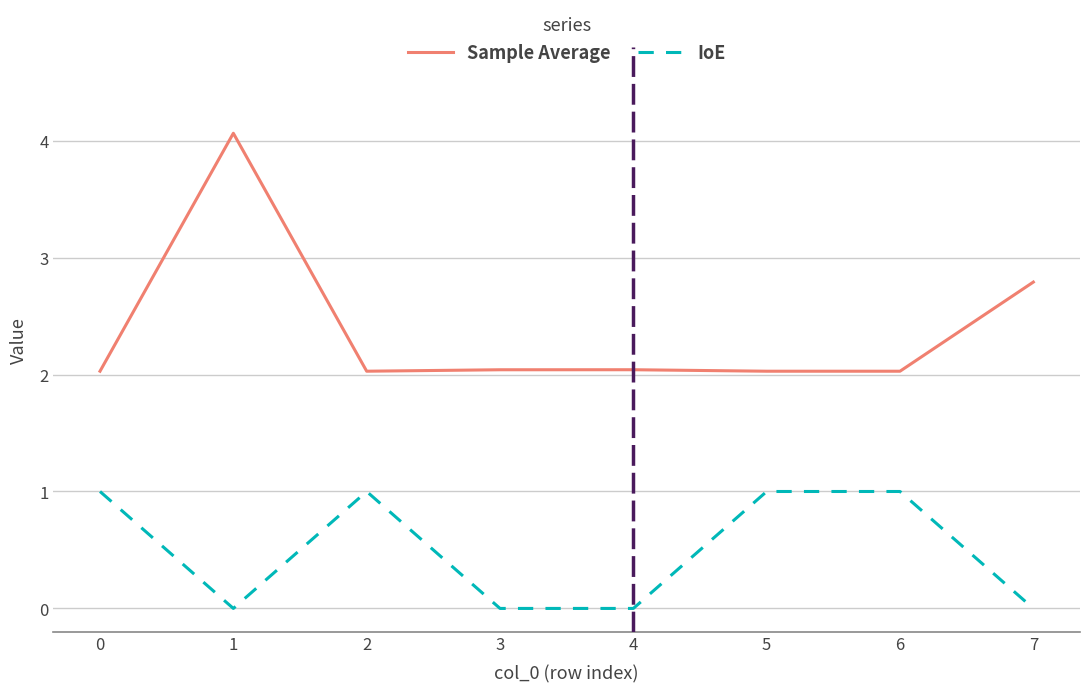

Is the value of IoE at 4 greater than the value of Sample Average at 3?

No